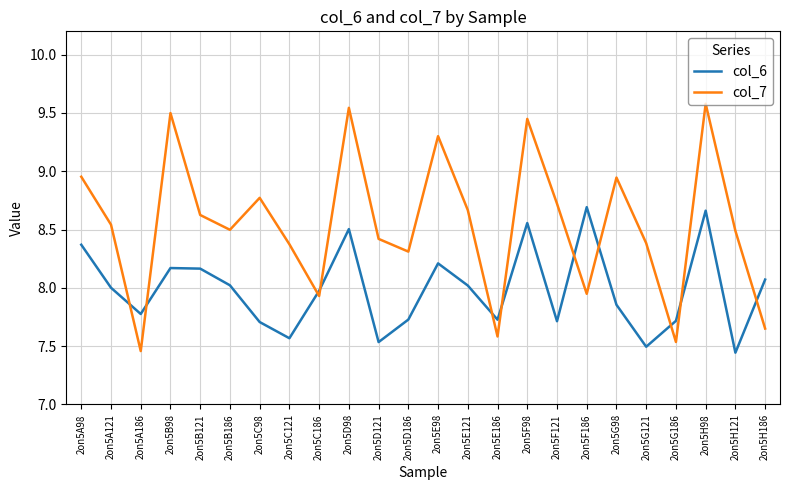

True or false: col_7 and col_6 cross at least once.

True